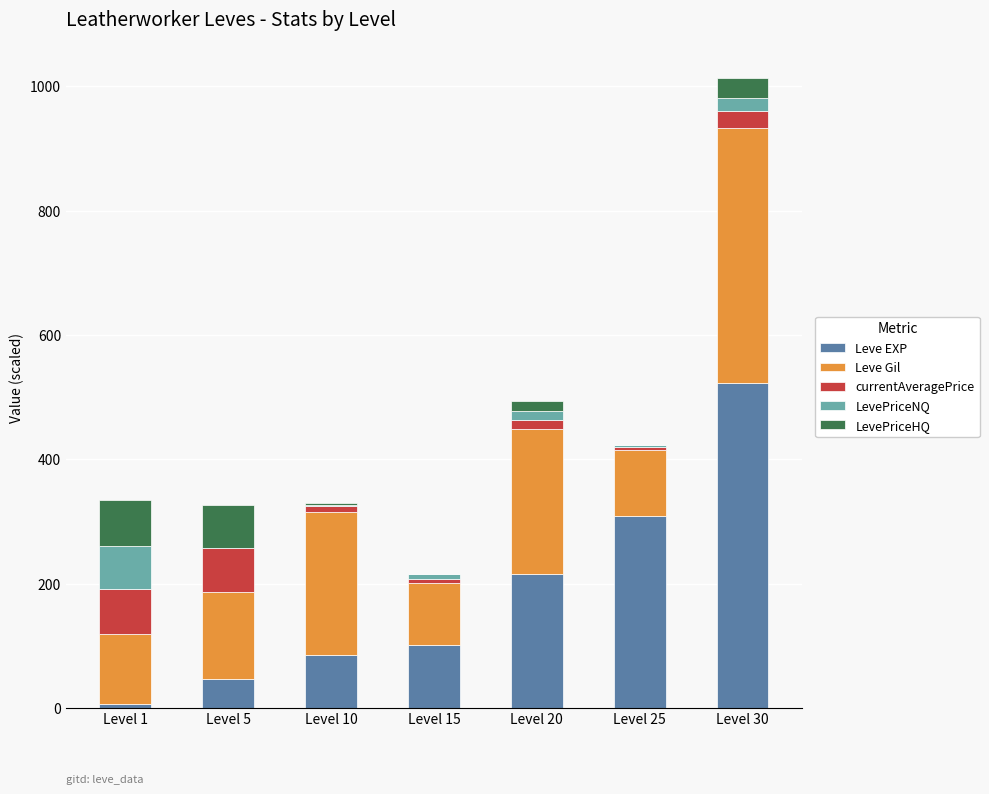

The value of Leve EXP at Level 10 is 136.4. True or false?

False